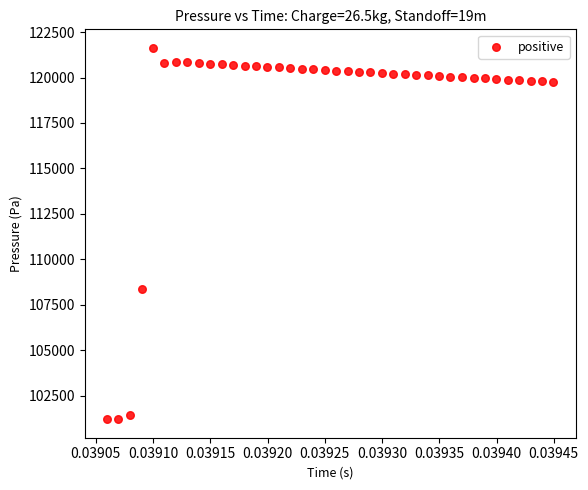

What Y value in the scatter plot is closest to 111416?

108343.9